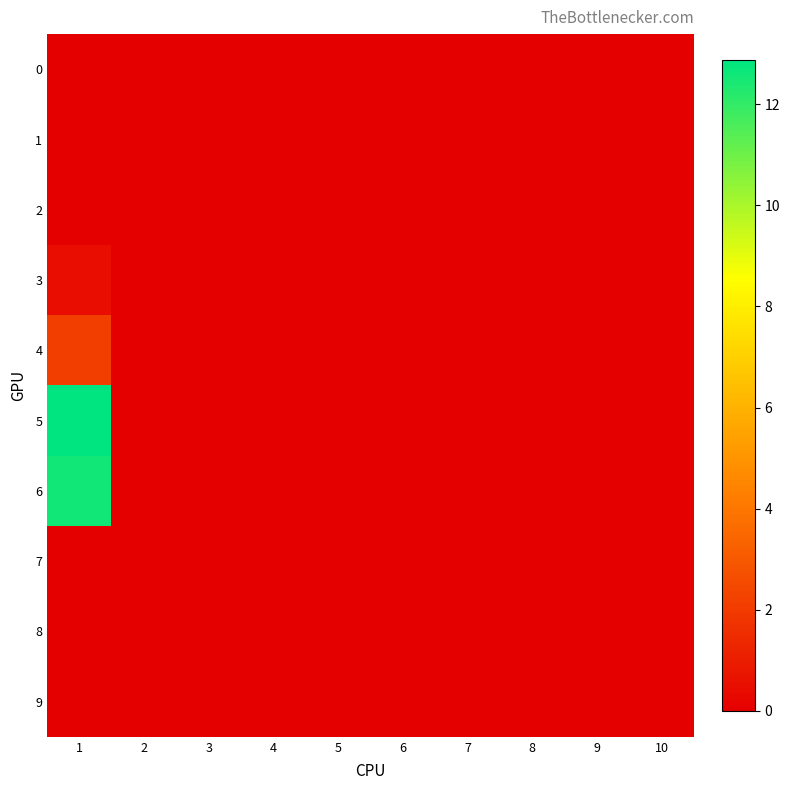

Reading left to right, extract all data points from this chart.

0: 1=0.0	2=0.0	3=0.0	4=0.0	5=0.0	6=0.0	7=0.0	8=0.0	9=0.0	10=0.0
1: 1=0.0	2=0.0	3=0.0	4=0.0	5=0.0	6=0.0	7=0.0	8=0.0	9=0.0	10=0.0
2: 1=0.0	2=0.0	3=0.0	4=0.0	5=0.0	6=0.0	7=0.0	8=0.0	9=0.0	10=0.0
3: 1=0.5	2=0.0	3=0.0	4=0.0	5=0.0	6=0.0	7=0.0	8=0.0	9=0.0	10=0.0
4: 1=2.1	2=0.0	3=0.0	4=0.0	5=0.0	6=0.0	7=0.0	8=0.0	9=0.0	10=0.0
5: 1=12.9	2=0.0	3=0.0	4=0.0	5=0.0	6=0.0	7=0.0	8=0.0	9=0.0	10=0.0
6: 1=12.6	2=0.0	3=0.0	4=0.0	5=0.0	6=0.0	7=0.0	8=0.0	9=0.0	10=0.0
7: 1=0.0	2=0.0	3=0.0	4=0.0	5=0.0	6=0.0	7=0.0	8=0.0	9=0.0	10=0.0
8: 1=0.0	2=0.0	3=0.0	4=0.0	5=0.0	6=0.0	7=0.0	8=0.0	9=0.0	10=0.0
9: 1=0.0	2=0.0	3=0.0	4=0.0	5=0.0	6=0.0	7=0.0	8=0.0	9=0.0	10=0.0